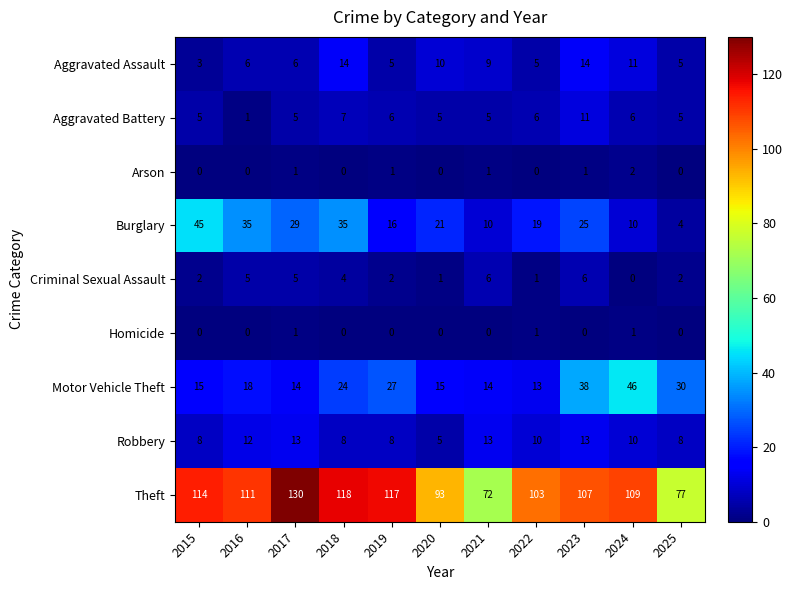

List the series in order of their peak value, lowest first.

Homicide, Arson, Criminal Sexual Assault, Aggravated Battery, Robbery, Aggravated Assault, Burglary, Motor Vehicle Theft, Theft